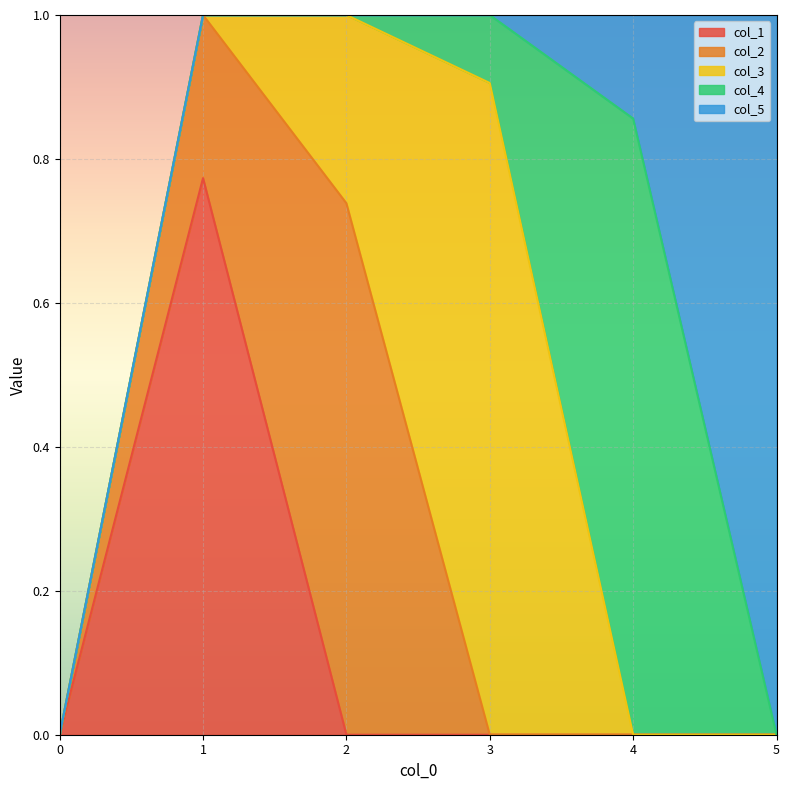

Count the col_2 values in the range 0 to 1.

6